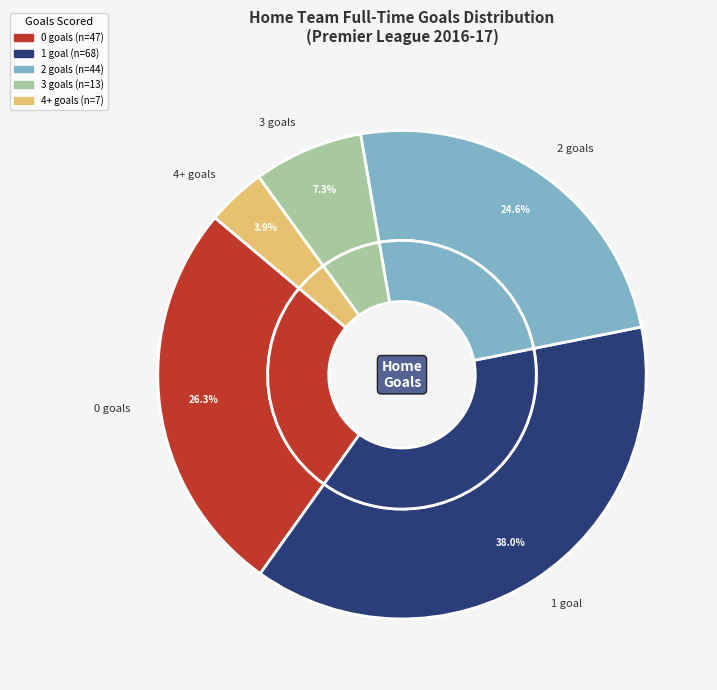

Approximately how many times larger is the value at 1 compared to 2?

1.5